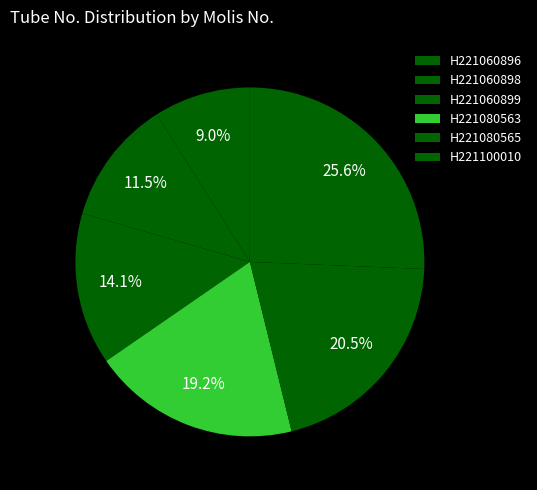

To the nearest percent, what portion does H221100010 represent?

26%